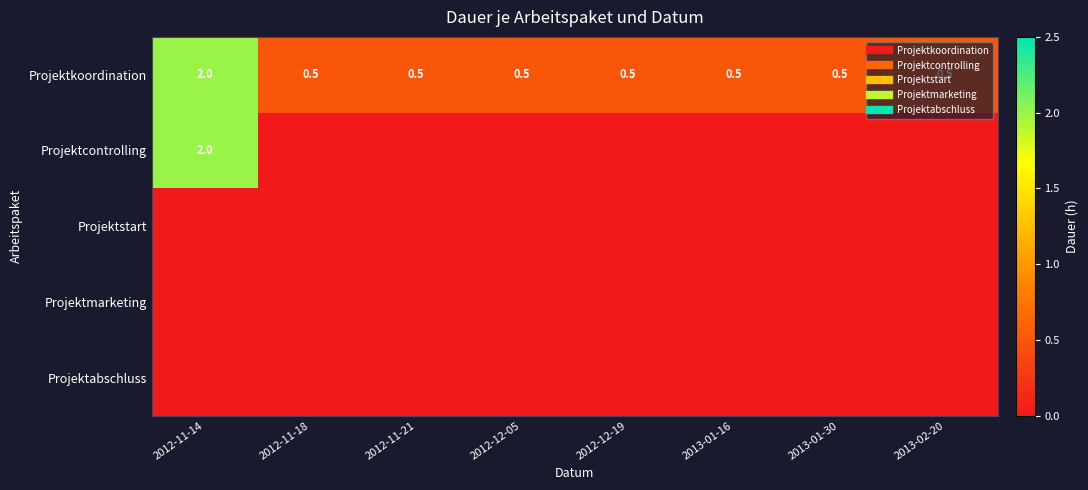

Between 2013-01-30 and 2012-11-14, which is larger?

2012-11-14